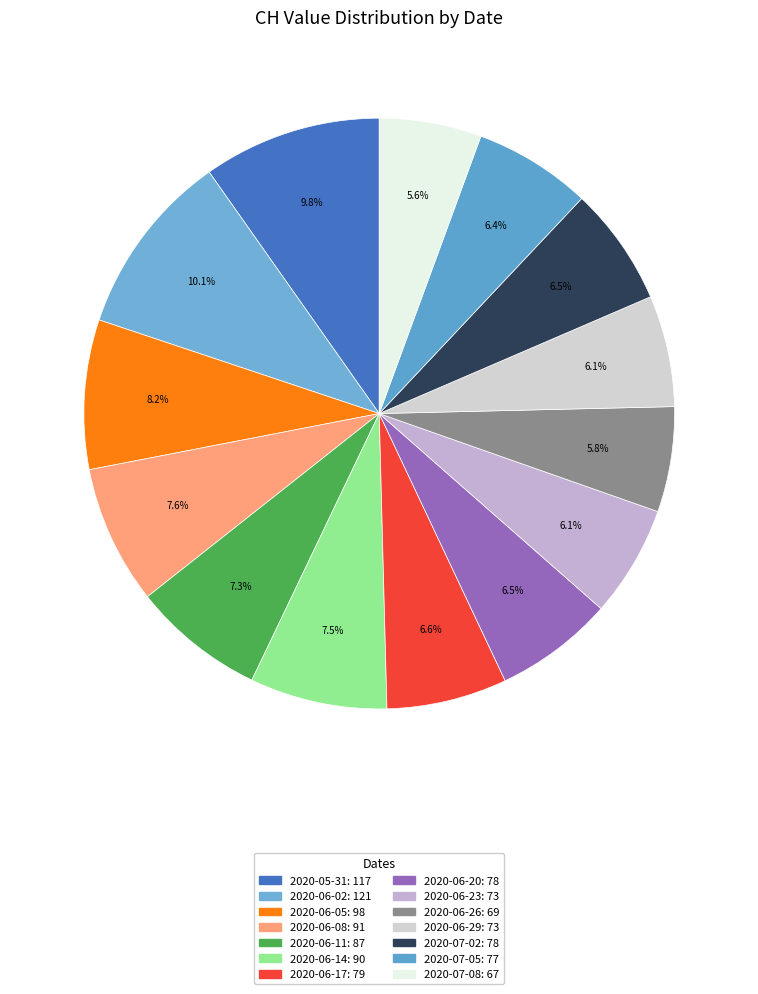

How many segments does this pie chart have?

14